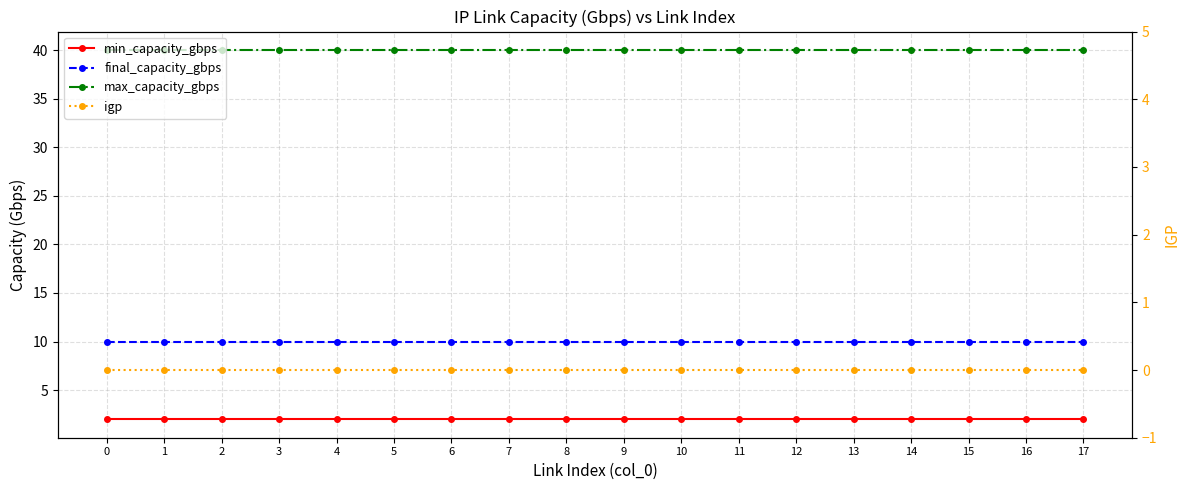

How many distinct data groups are displayed?

4